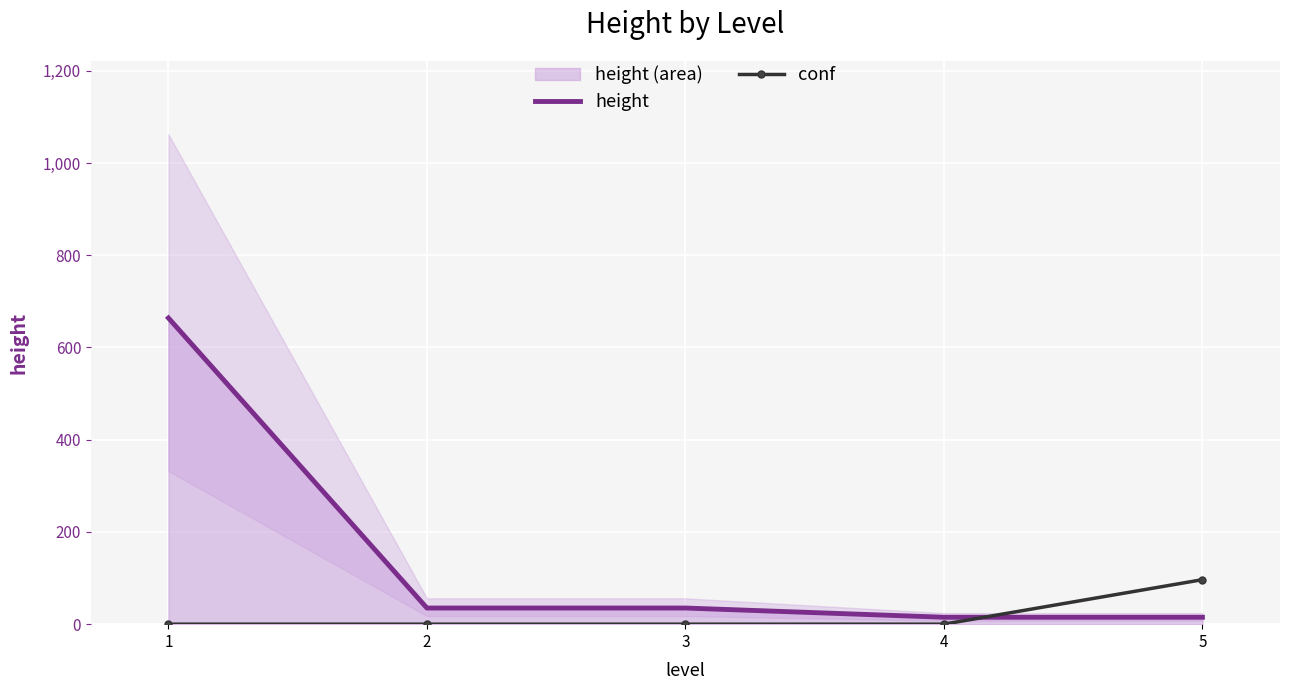

Rank the series at 3 from highest to lowest value.

height, conf